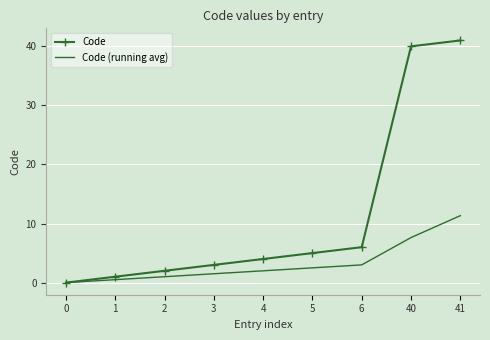

What is the sum of all Code (running avg) values?

29.5